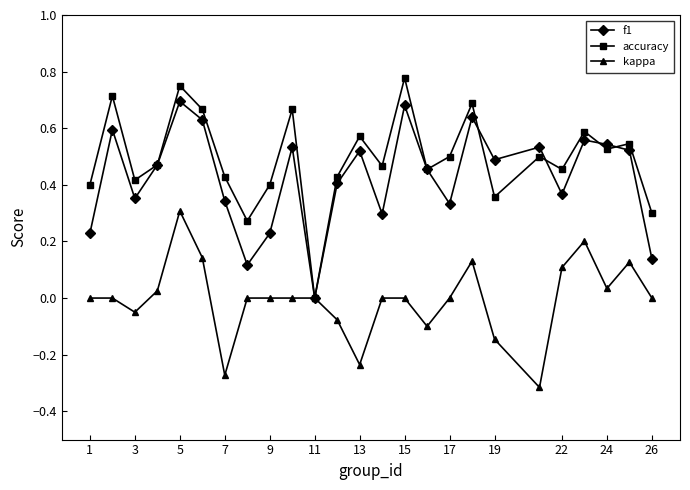

True or false: accuracy has more than 2 points higher than both neighbors.

True